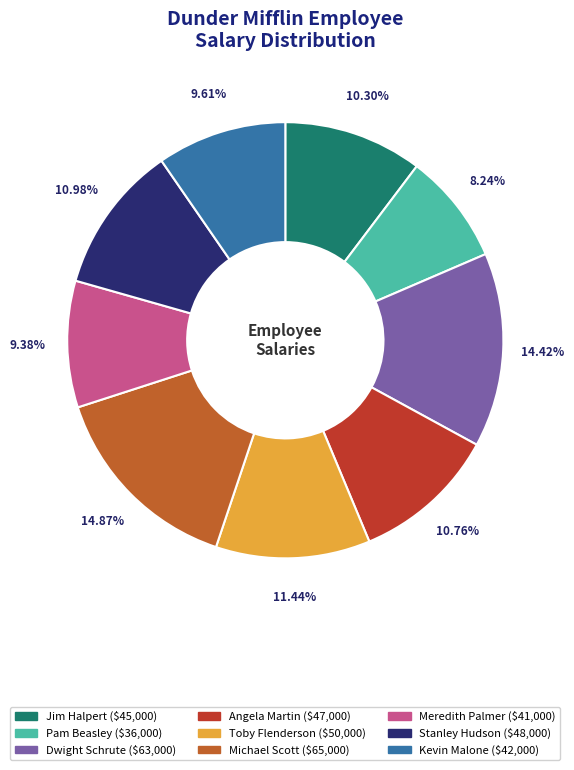

How many slices are in this pie chart?

9